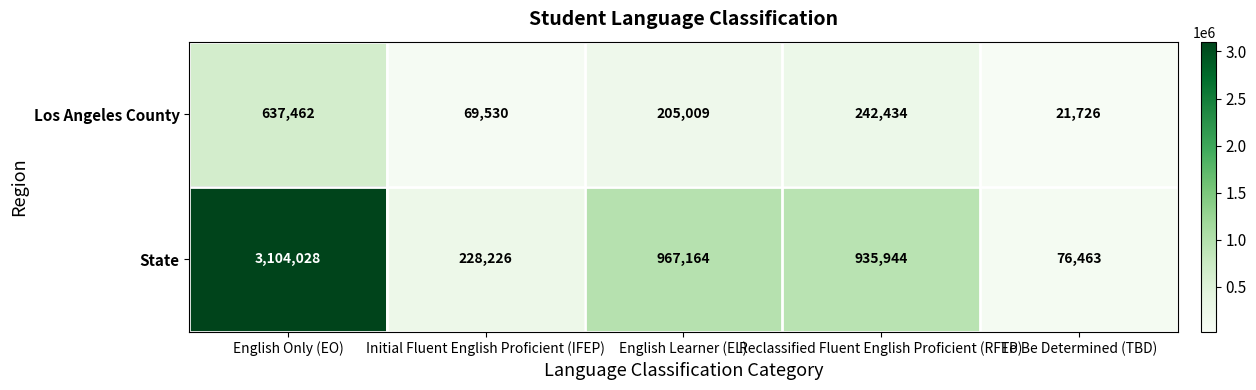

Which series has the widest spread of values?

State